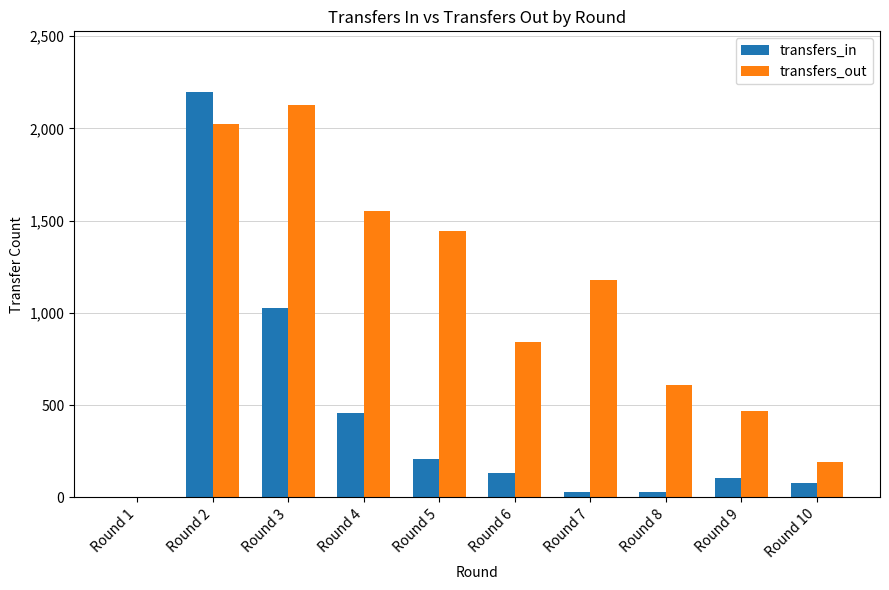

What is the sum of the transfers_in values at Round 6 and Round 3?

1159